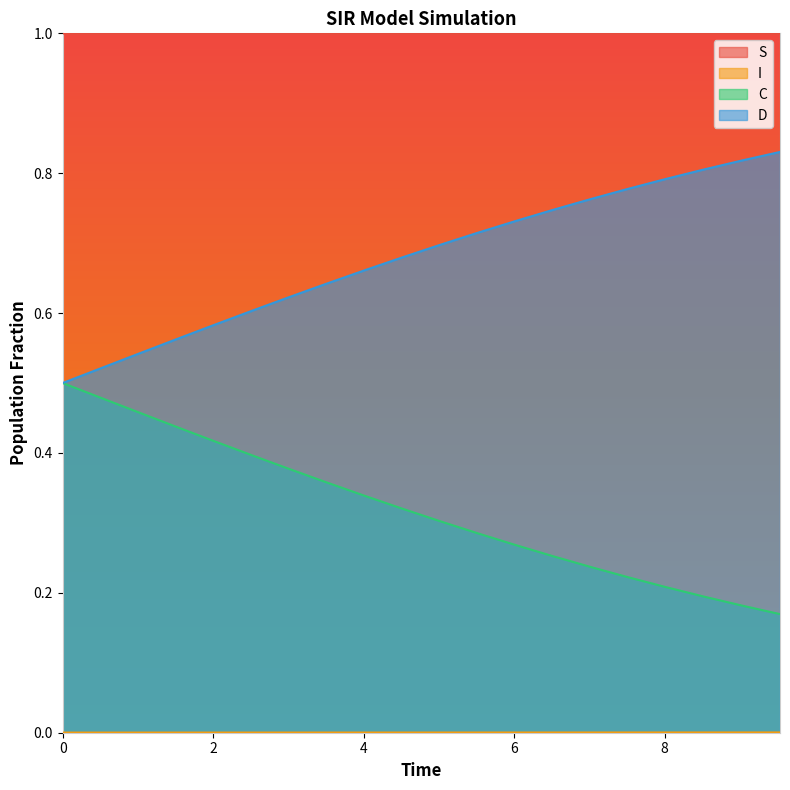

What are all the series names shown in the legend?

S, I, C, D